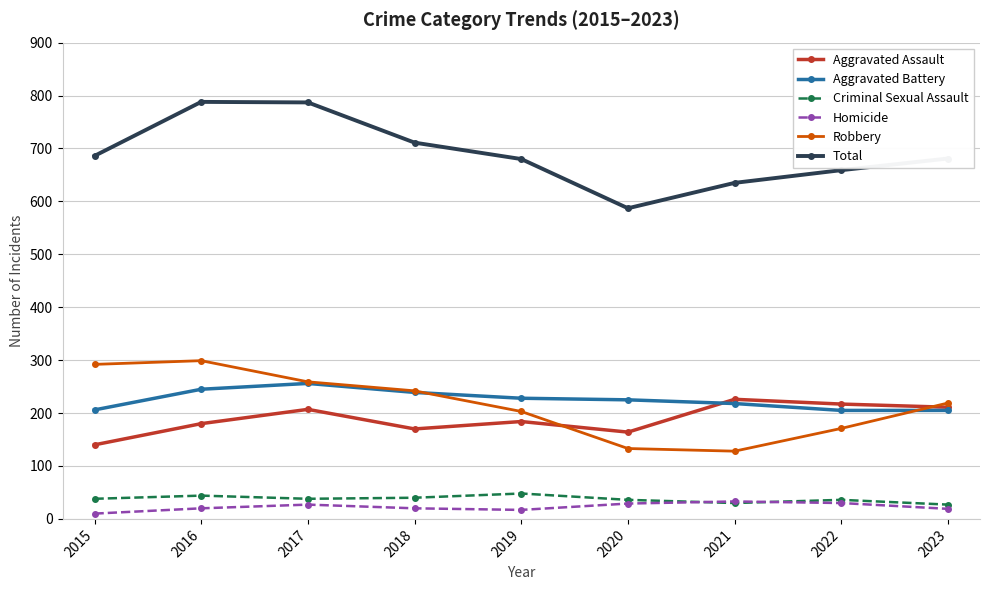

What is the difference between the maximum and second lowest values in the Homicide series?

16